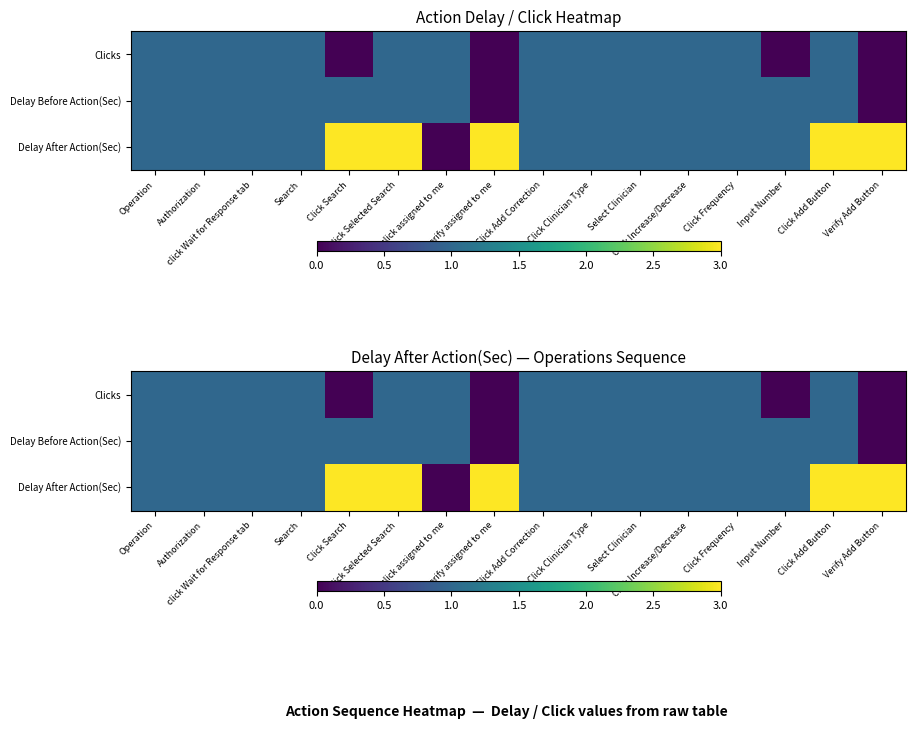

True or false: Delay After Action(Sec) has a value of 3 at Click Search.

True